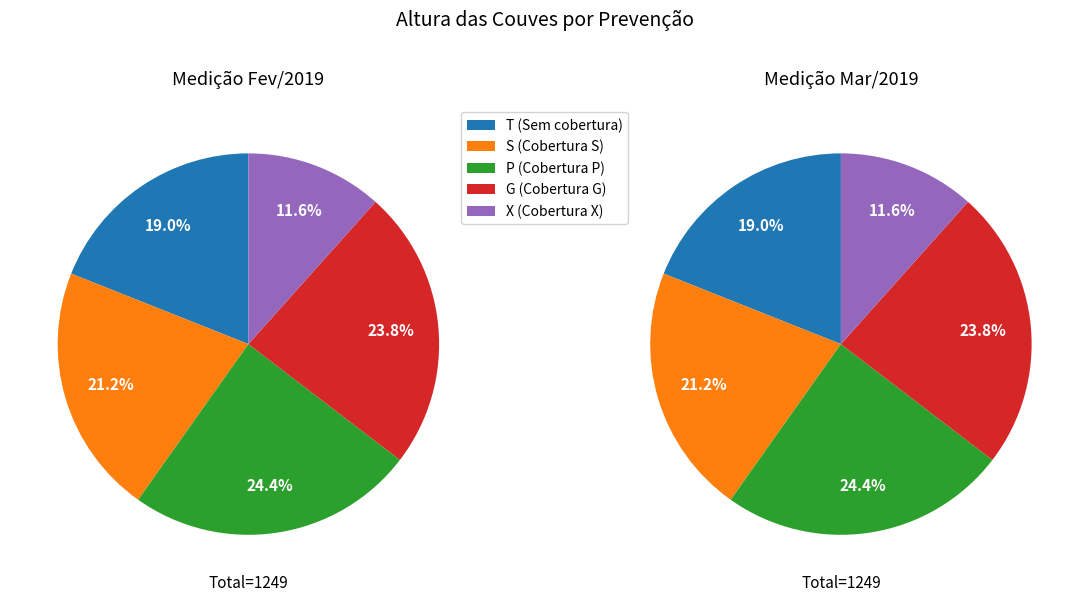

Does any single category account for the majority?

No